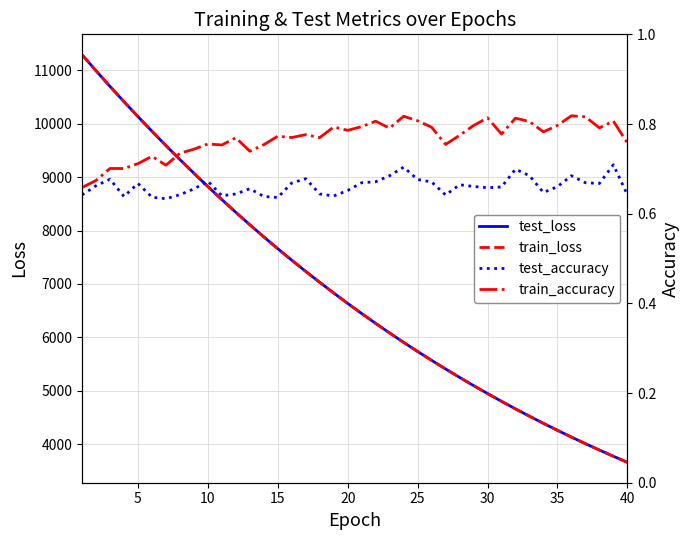

What is the highest value of the test_loss series?

11294.7